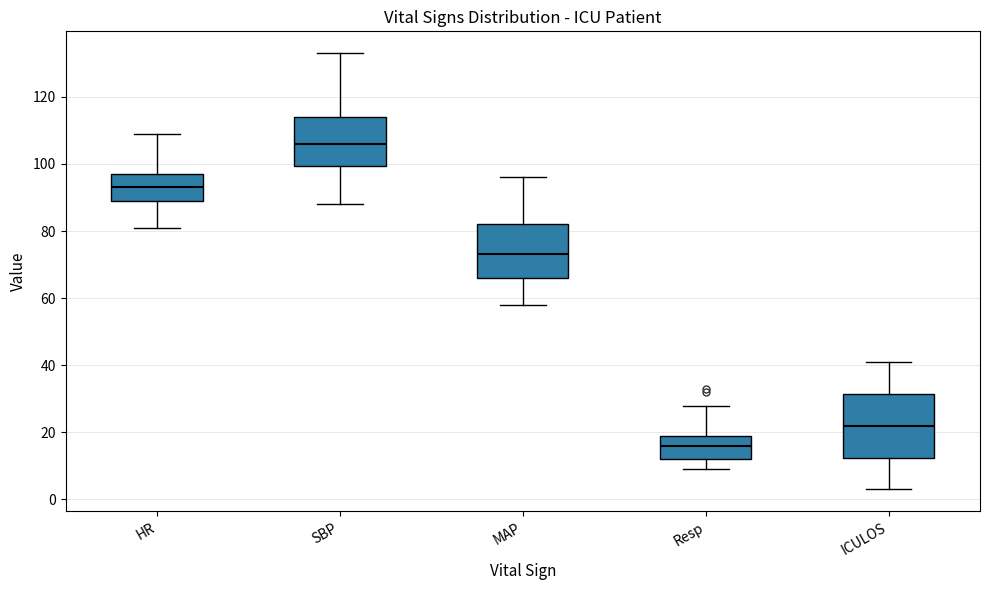

Reading left to right, read every box against the y-axis: the position of its median line, the range the box covers, and the ends of its whiskers. The values are not printed on the chart, so give them approximately, as read against the axis.

HR: median 94, box 90 to 98, whiskers 82 to 110
SBP: median 106, box 100 to 114, whiskers 88 to 134
MAP: median 74, box 66 to 82, whiskers 58 to 96
Resp: median 16, box 12 to 20, whiskers 10 to 28
ICULOS: median 22, box 12 to 32, whiskers 4 to 42